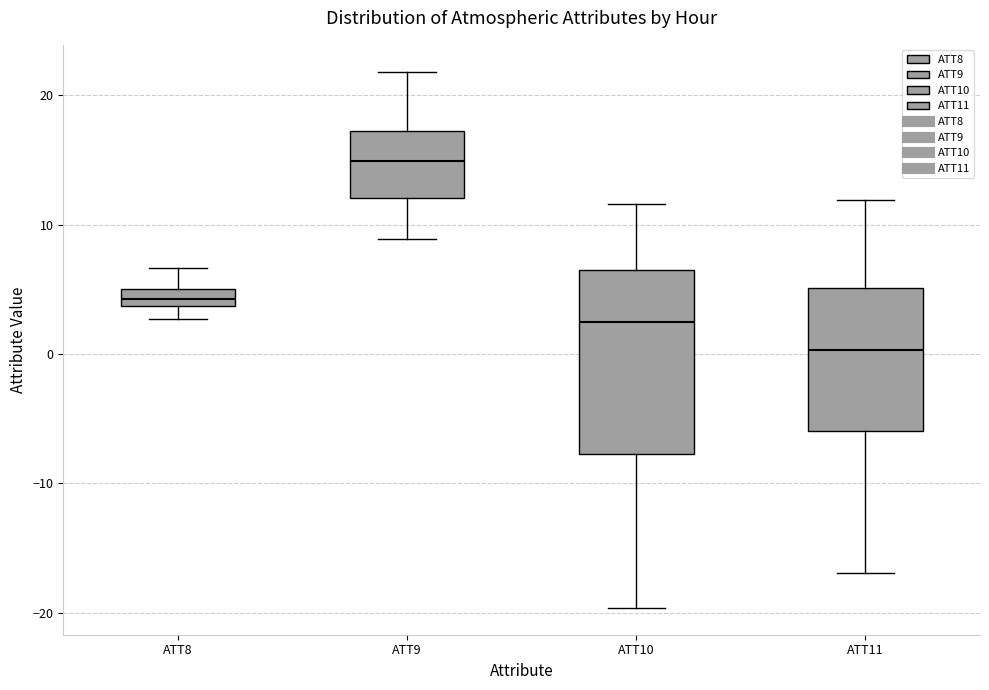

Which box has the highest median line?

ATT9